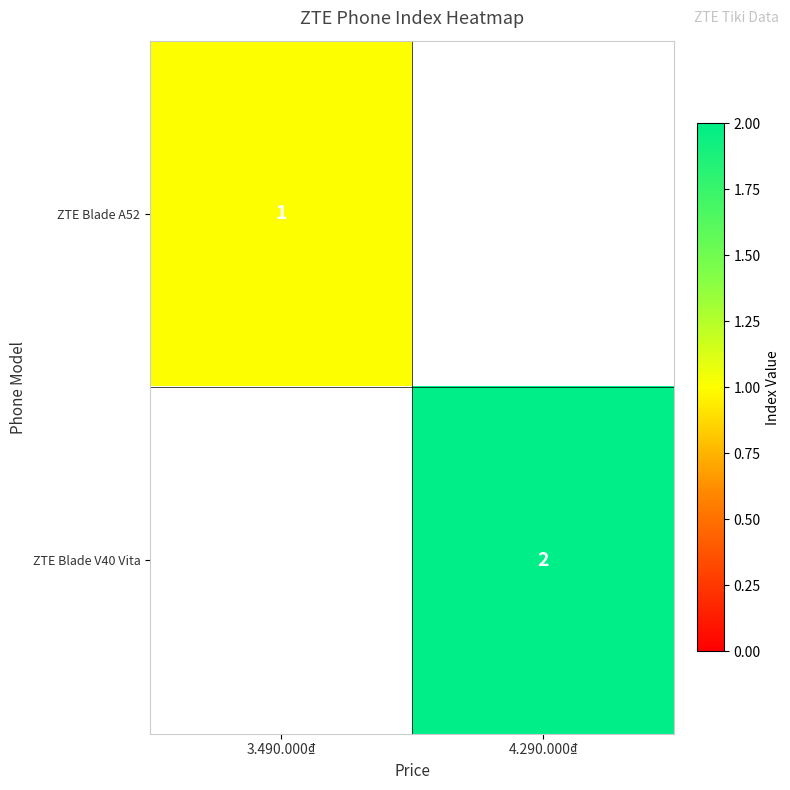

The value of ZTE Blade A52 at 3.490.000₫ is 1. True or false?

True